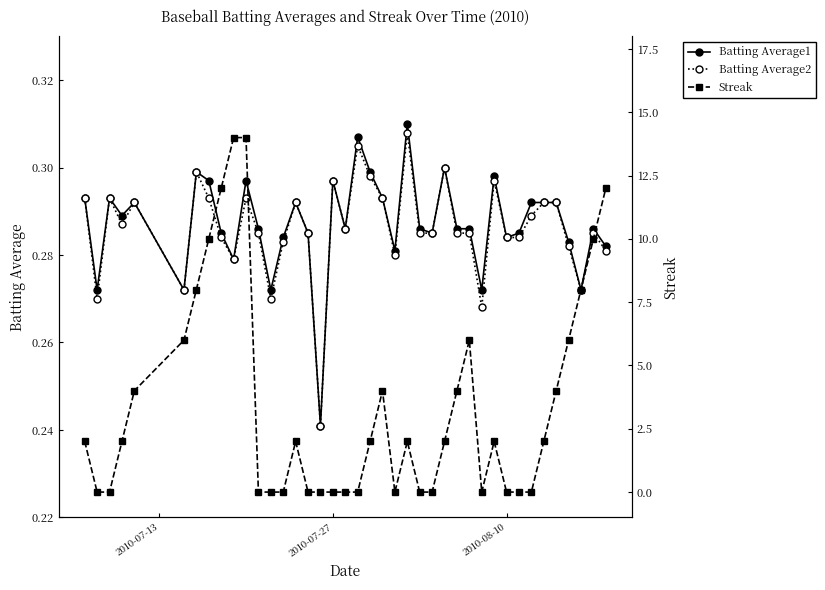

True or false: Batting Average1 has more than 1 interior local peaks.

True